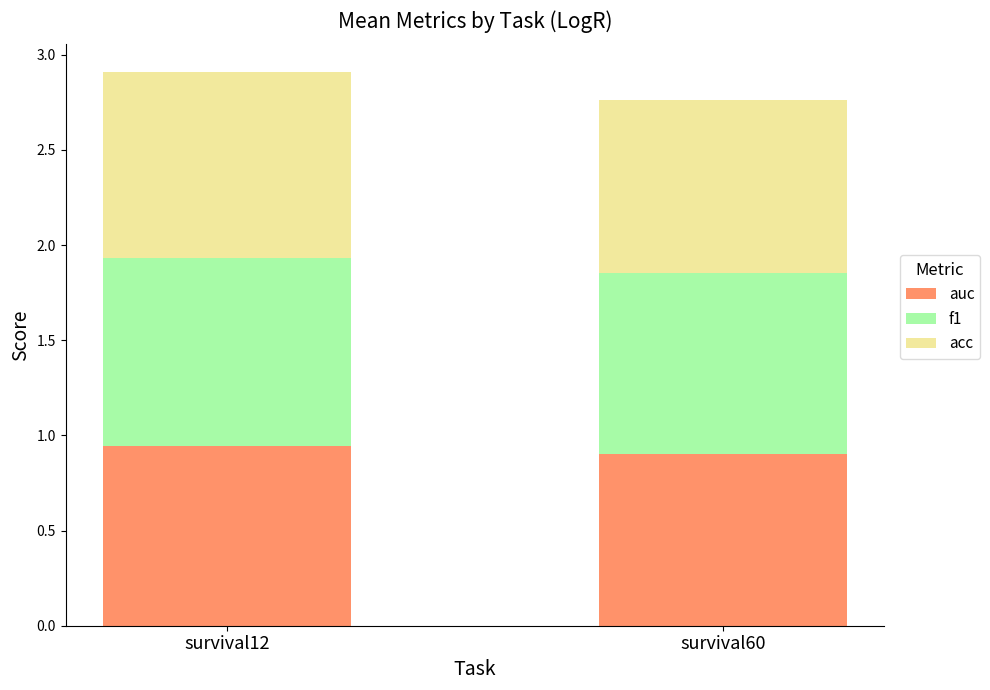

What is the total value across all series at survival12?

2.9